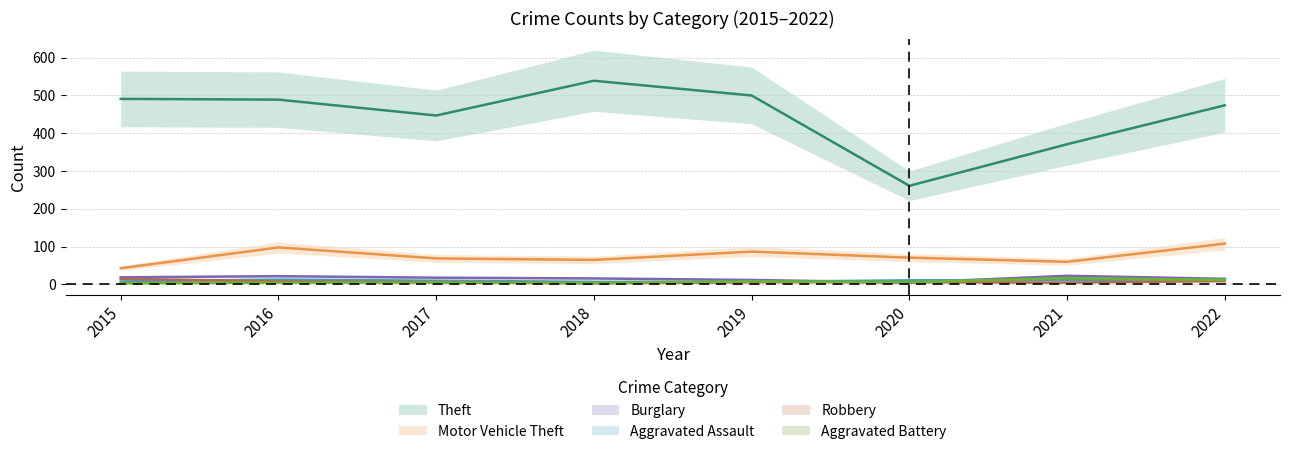

What is the value of the Burglary point at the 2nd from the left?

22